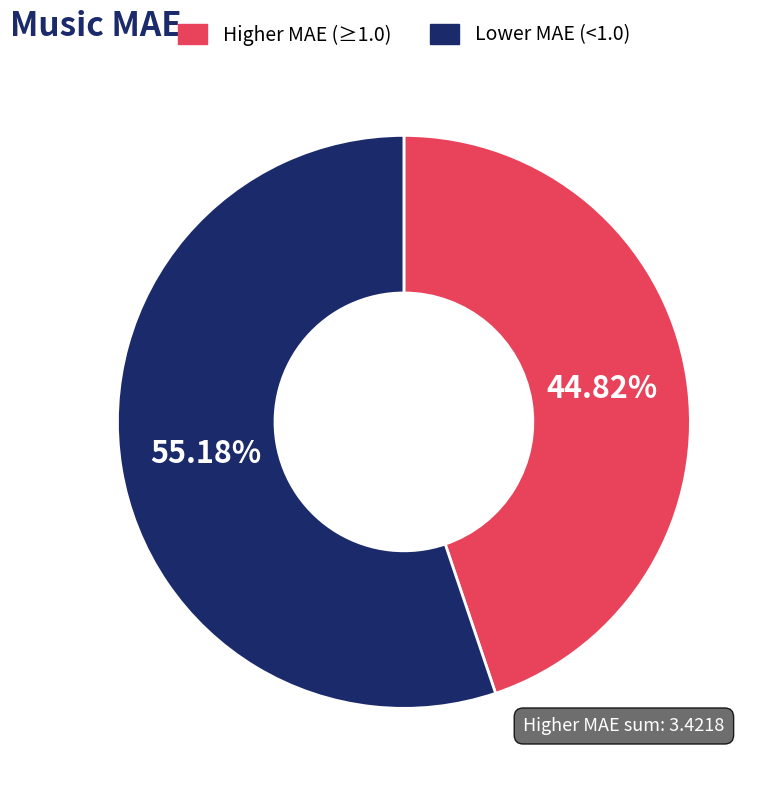

Is there any slice that represents more than half of the pie?

Yes